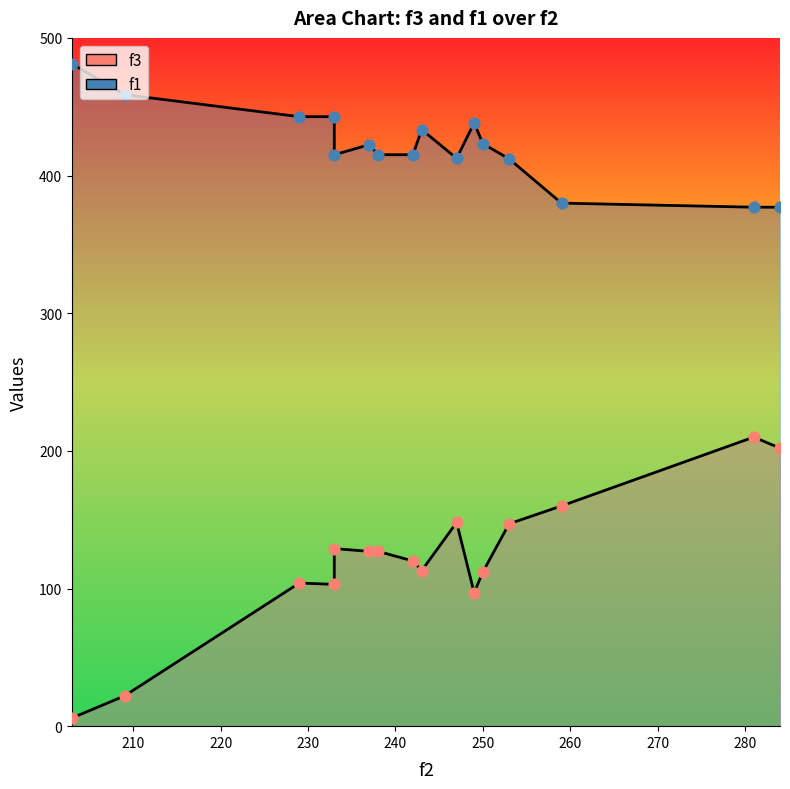

What are all the series names shown in the legend?

f3, f1